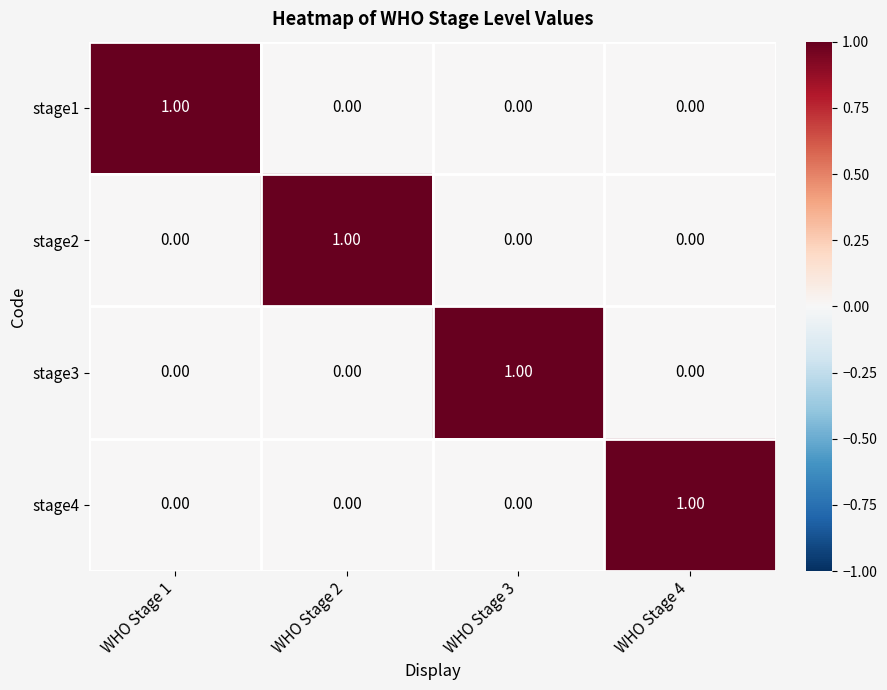

At how many categories does at least one series exceed 0?

4